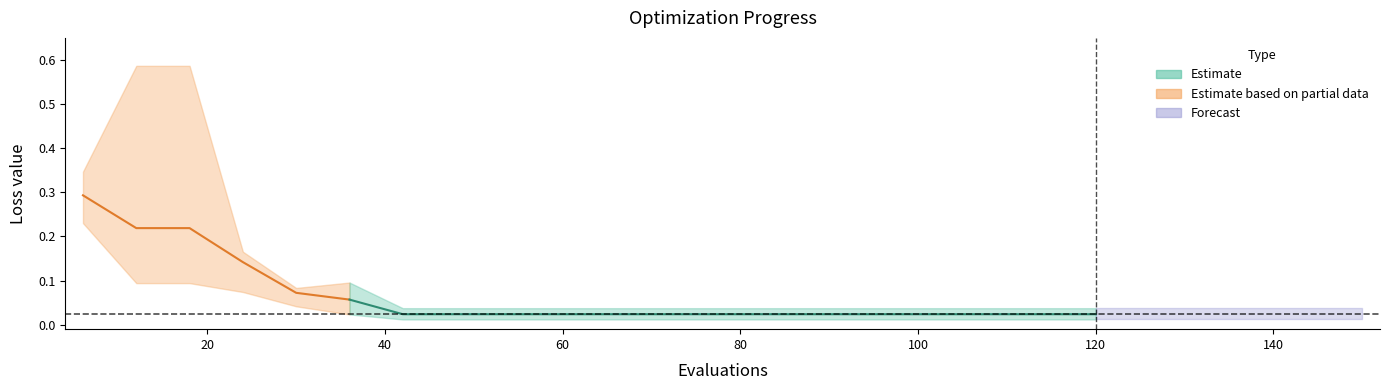

What value does the worst series have at 6?

0.3